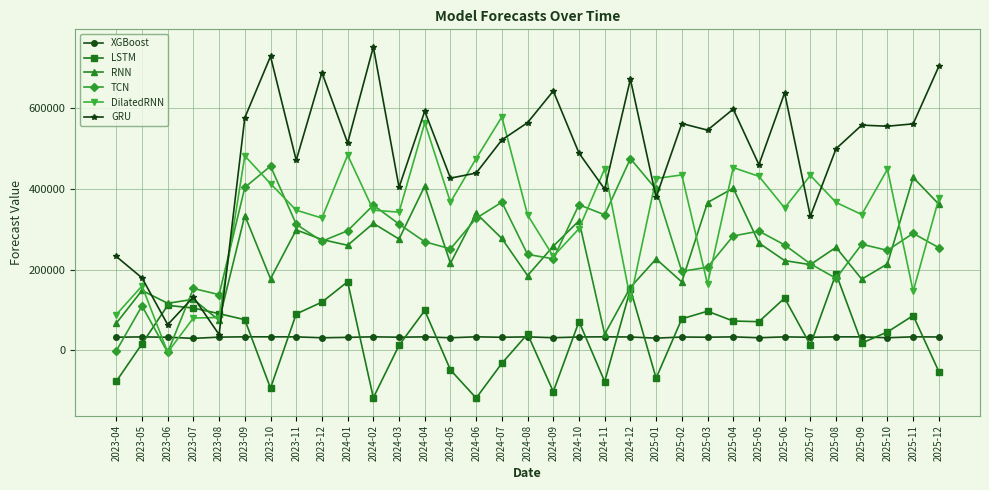

Where is the first local maximum for DilatedRNN?

2023-05